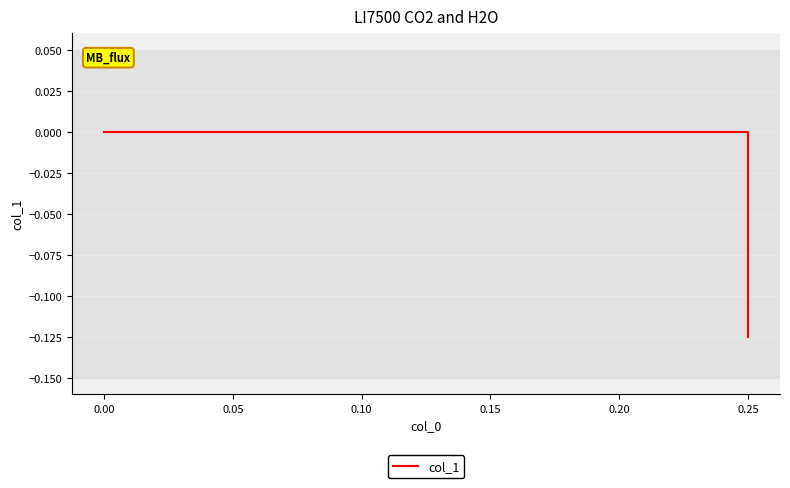

What position from the right is 0.05?

1